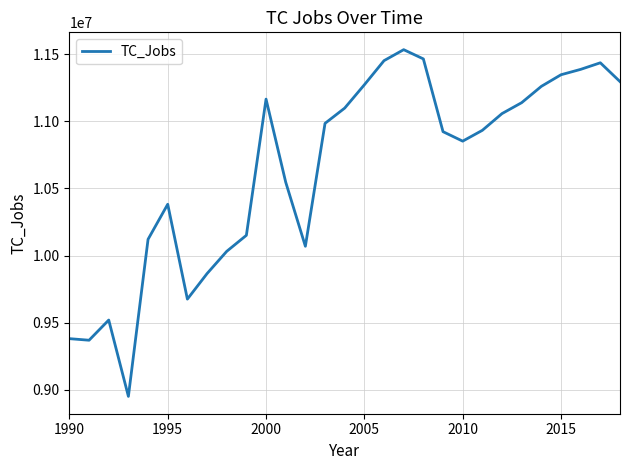

What is the greatest value displayed?

11532638